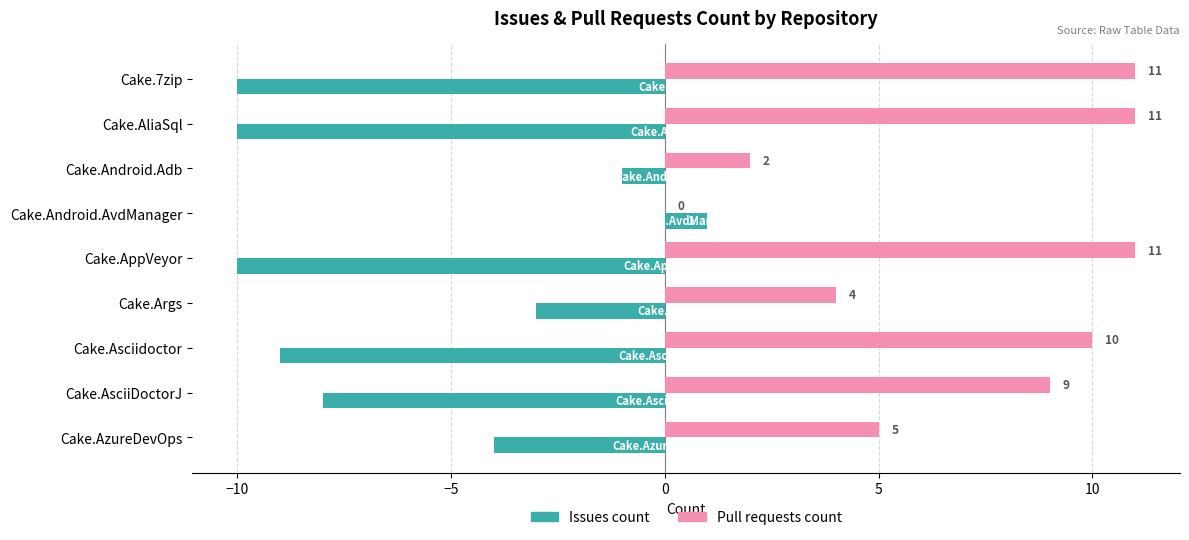

Is the value of Issues count at Cake.Android.Adb greater than the value of Pull requests count at Cake.Android.AvdManager?

No